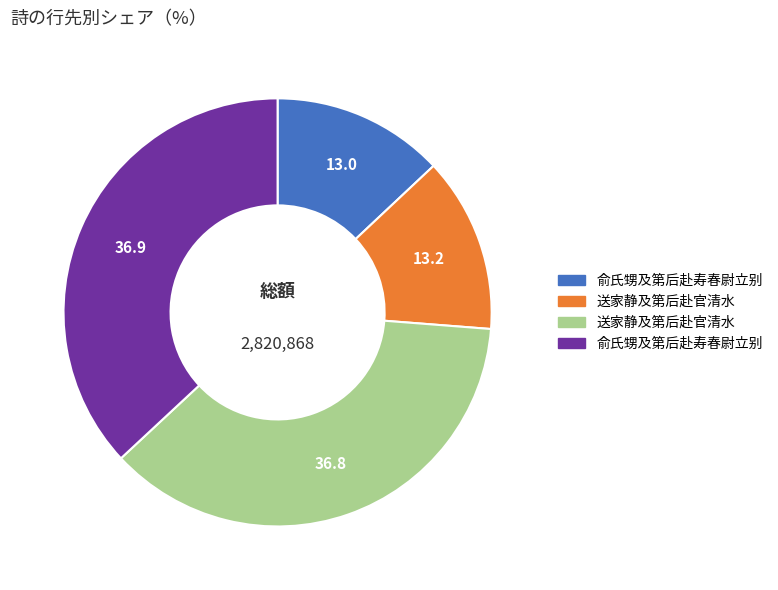

How many segments does this pie chart have?

4